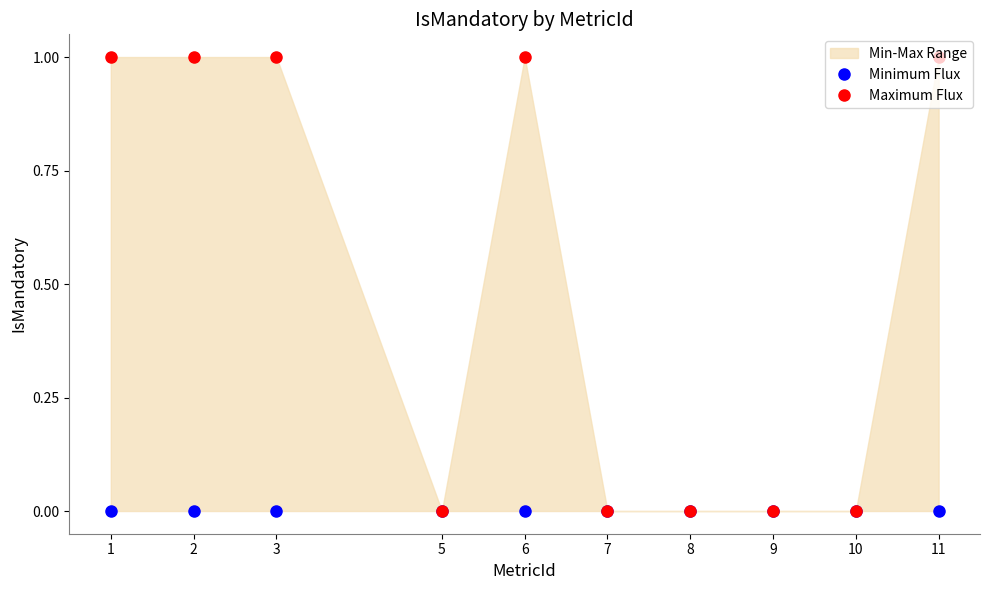

Is it true that Maximum Flux equals 1 at 11?

False